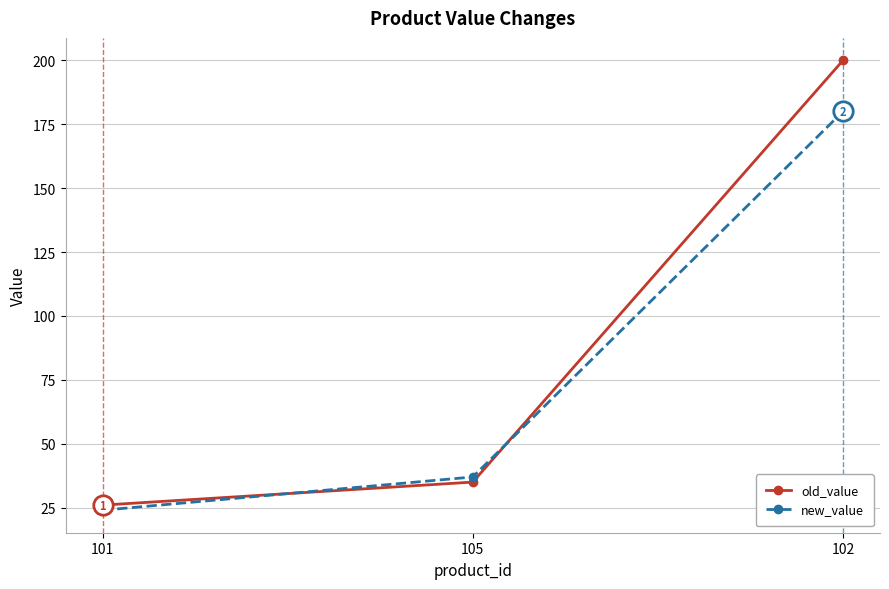

Which series has the widest spread of values?

old_value